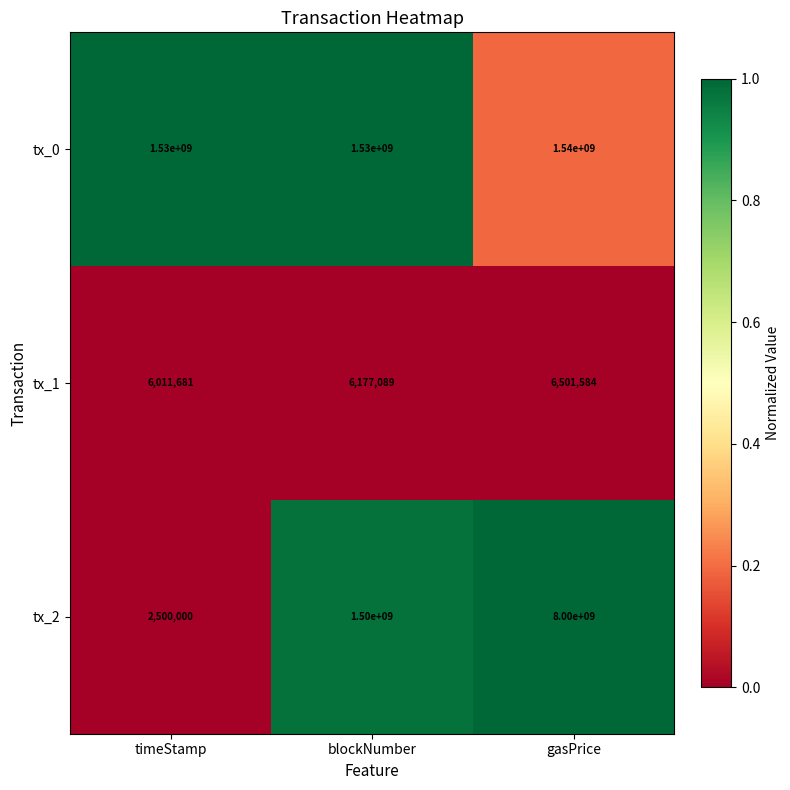

Which series has the largest total across all categories?

tx_2